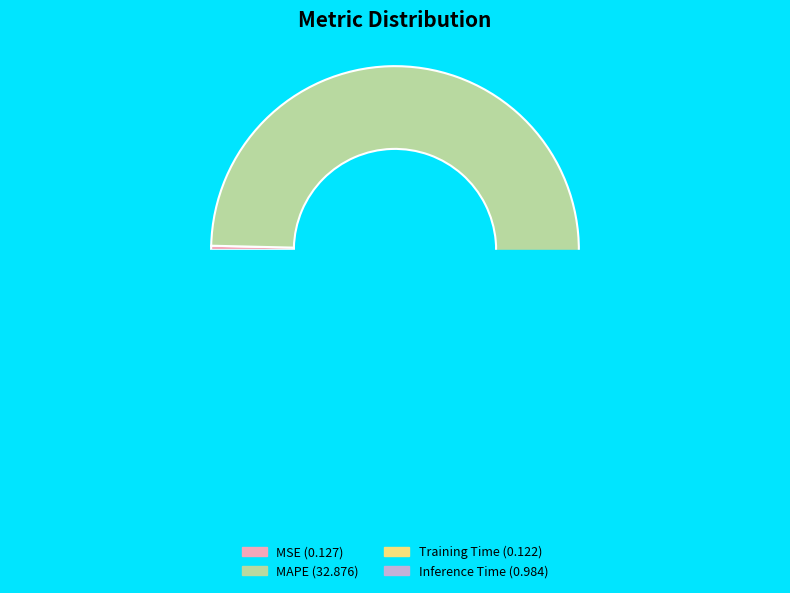

What is the smallest slice in the pie chart?

Training Time